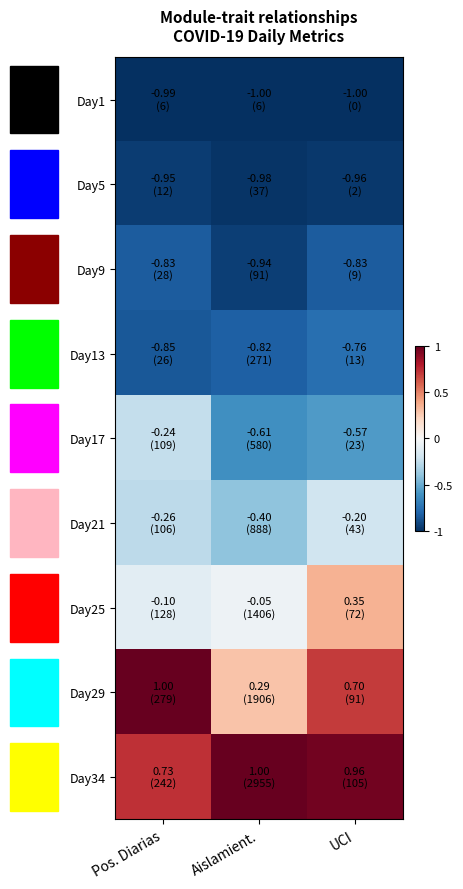

Reading right to left, extract all data points from this chart.

Day1: UCI=-1.0	Aislamient.=-1.0	Pos. Diarias=-1.0
Day5: UCI=-1.0	Aislamient.=-1.0	Pos. Diarias=-0.9
Day9: UCI=-0.8	Aislamient.=-0.9	Pos. Diarias=-0.8
Day13: UCI=-0.8	Aislamient.=-0.8	Pos. Diarias=-0.8
Day17: UCI=-0.6	Aislamient.=-0.6	Pos. Diarias=-0.2
Day21: UCI=-0.2	Aislamient.=-0.4	Pos. Diarias=-0.3
Day25: UCI=0.3	Aislamient.=-0.1	Pos. Diarias=-0.1
Day29: UCI=0.7	Aislamient.=0.3	Pos. Diarias=1.0
Day34: UCI=1.0	Aislamient.=1.0	Pos. Diarias=0.7